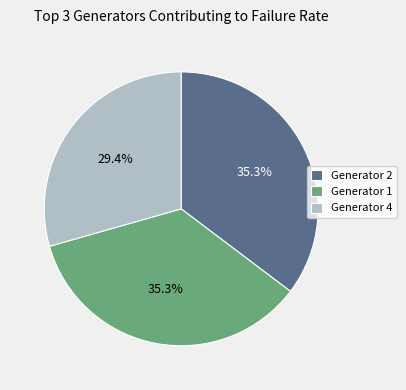

What is the smallest slice in the pie chart?

Generator 4